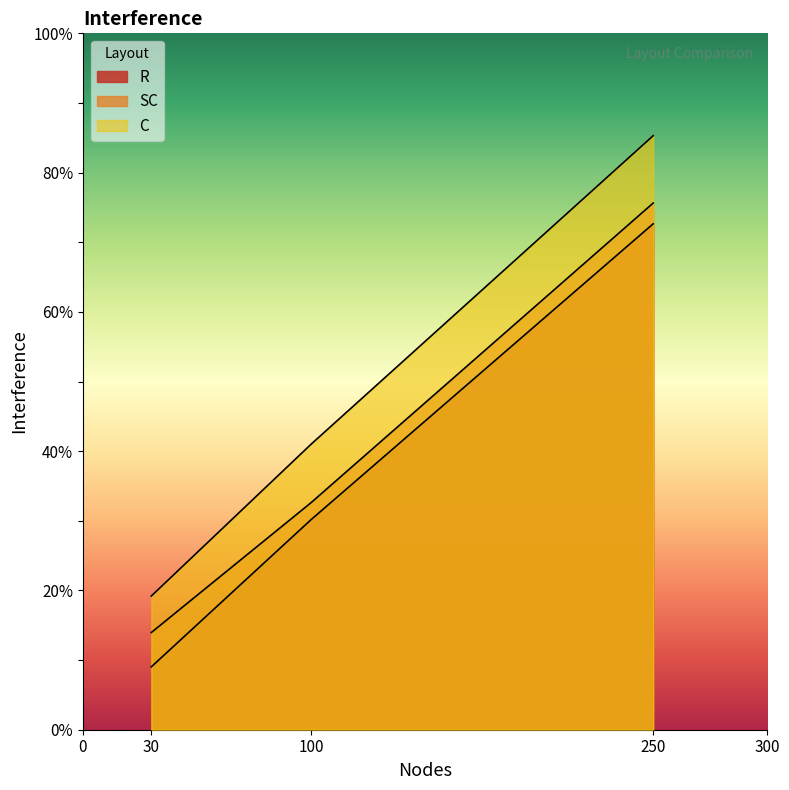

What is the total value across all series at 30?

42.2